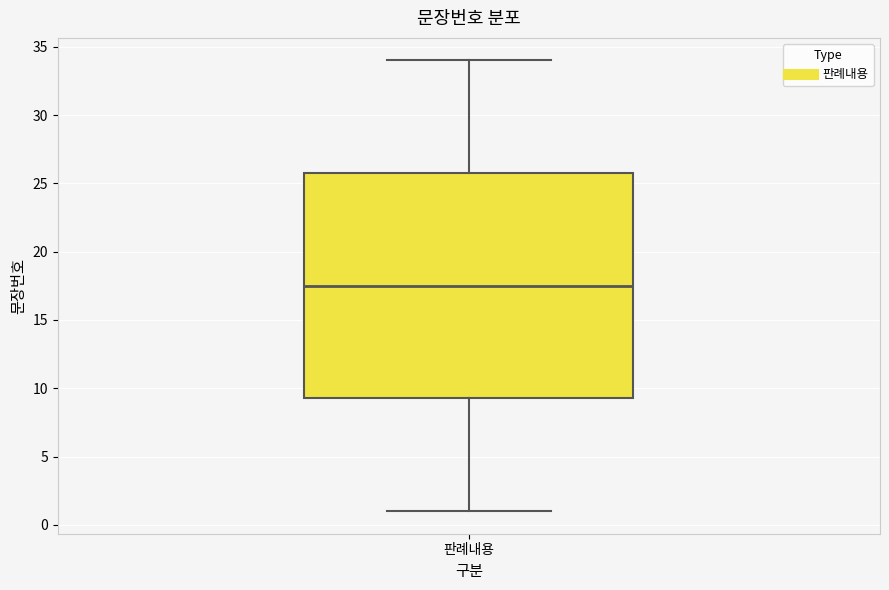

Transcribe this box plot: give where the median line is, the range the box spans, and where the two whiskers end, as read against the y-axis. The values are not printed on the chart, so give them approximately, as read against the axis.

median 17.5, box 9.5 to 26.0, whiskers 1.0 to 34.0